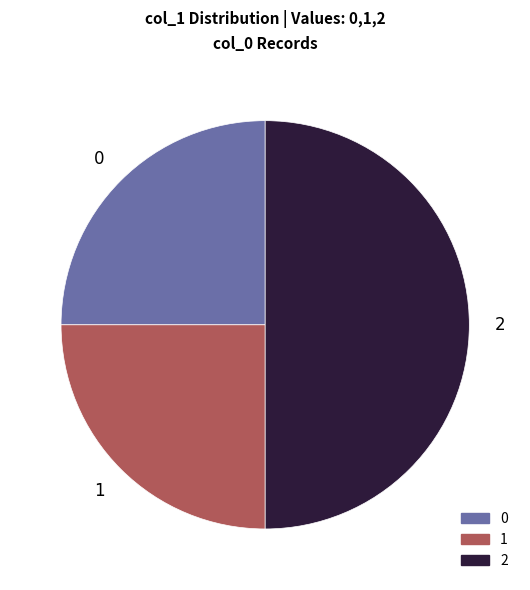

Count the number of slices in the pie.

3